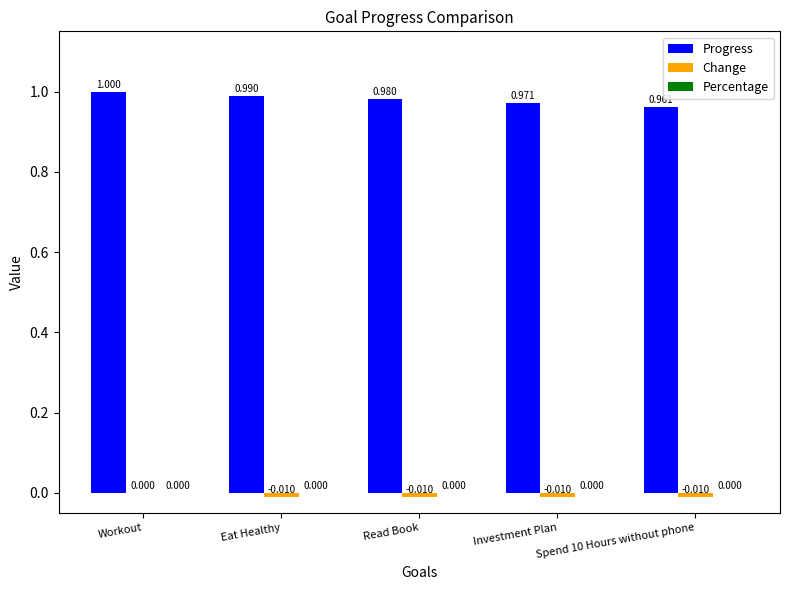

What is the sum of the Progress values at Investment Plan and Spend 10 Hours without phone?

1.9